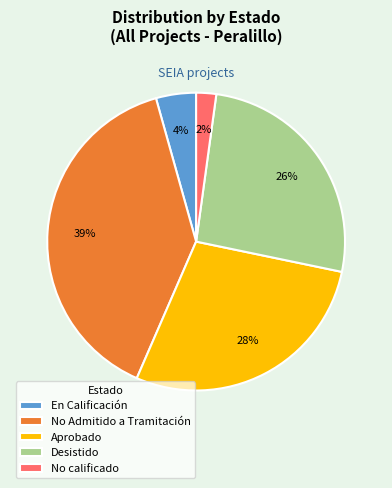

Which has a higher value, No calificado or Desistido?

Desistido